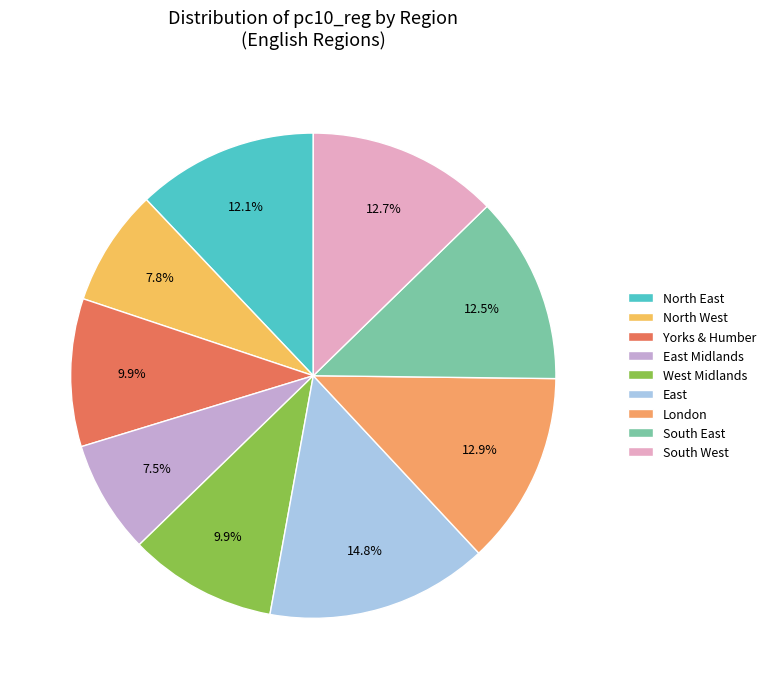

What percentage is the London slice, to the nearest percent?

13%